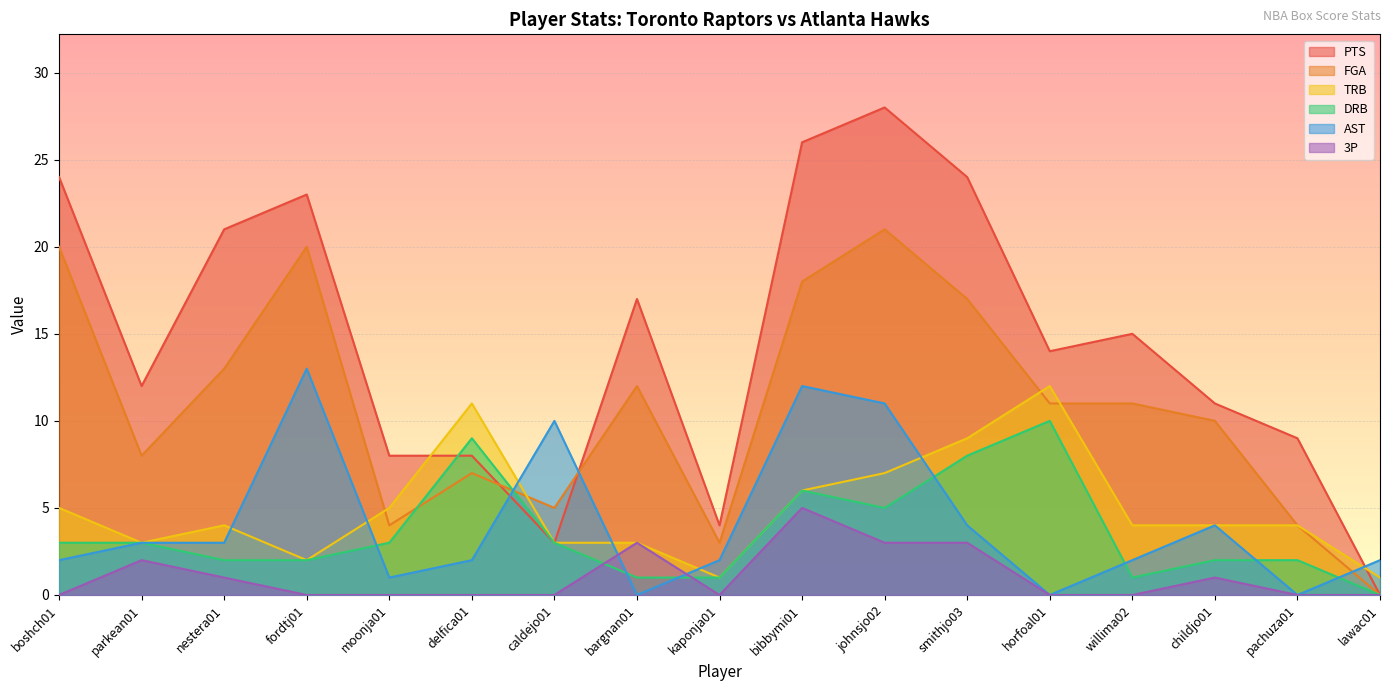

Reading left to right, transcribe all the data shown in this chart.

PTS: boshch01=24	parkean01=12	nestera01=21	fordtj01=23	moonja01=8	delfica01=8	caldejo01=3	bargnan01=17	kaponja01=4	bibbymi01=26	johnsjo02=28	smithjo03=24	horfoal01=14	willima02=15	childjo01=11	pachuza01=9	lawac01=0
FGA: boshch01=20	parkean01=8	nestera01=13	fordtj01=20	moonja01=4	delfica01=7	caldejo01=5	bargnan01=12	kaponja01=3	bibbymi01=18	johnsjo02=21	smithjo03=17	horfoal01=11	willima02=11	childjo01=10	pachuza01=4	lawac01=0
TRB: boshch01=5	parkean01=3	nestera01=4	fordtj01=2	moonja01=5	delfica01=11	caldejo01=3	bargnan01=3	kaponja01=1	bibbymi01=6	johnsjo02=7	smithjo03=9	horfoal01=12	willima02=4	childjo01=4	pachuza01=4	lawac01=1
DRB: boshch01=3	parkean01=3	nestera01=2	fordtj01=2	moonja01=3	delfica01=9	caldejo01=3	bargnan01=1	kaponja01=1	bibbymi01=6	johnsjo02=5	smithjo03=8	horfoal01=10	willima02=1	childjo01=2	pachuza01=2	lawac01=0
AST: boshch01=2	parkean01=3	nestera01=3	fordtj01=13	moonja01=1	delfica01=2	caldejo01=10	bargnan01=0	kaponja01=2	bibbymi01=12	johnsjo02=11	smithjo03=4	horfoal01=0	willima02=2	childjo01=4	pachuza01=0	lawac01=2
3P: boshch01=0	parkean01=2	nestera01=1	fordtj01=0	moonja01=0	delfica01=0	caldejo01=0	bargnan01=3	kaponja01=0	bibbymi01=5	johnsjo02=3	smithjo03=3	horfoal01=0	willima02=0	childjo01=1	pachuza01=0	lawac01=0